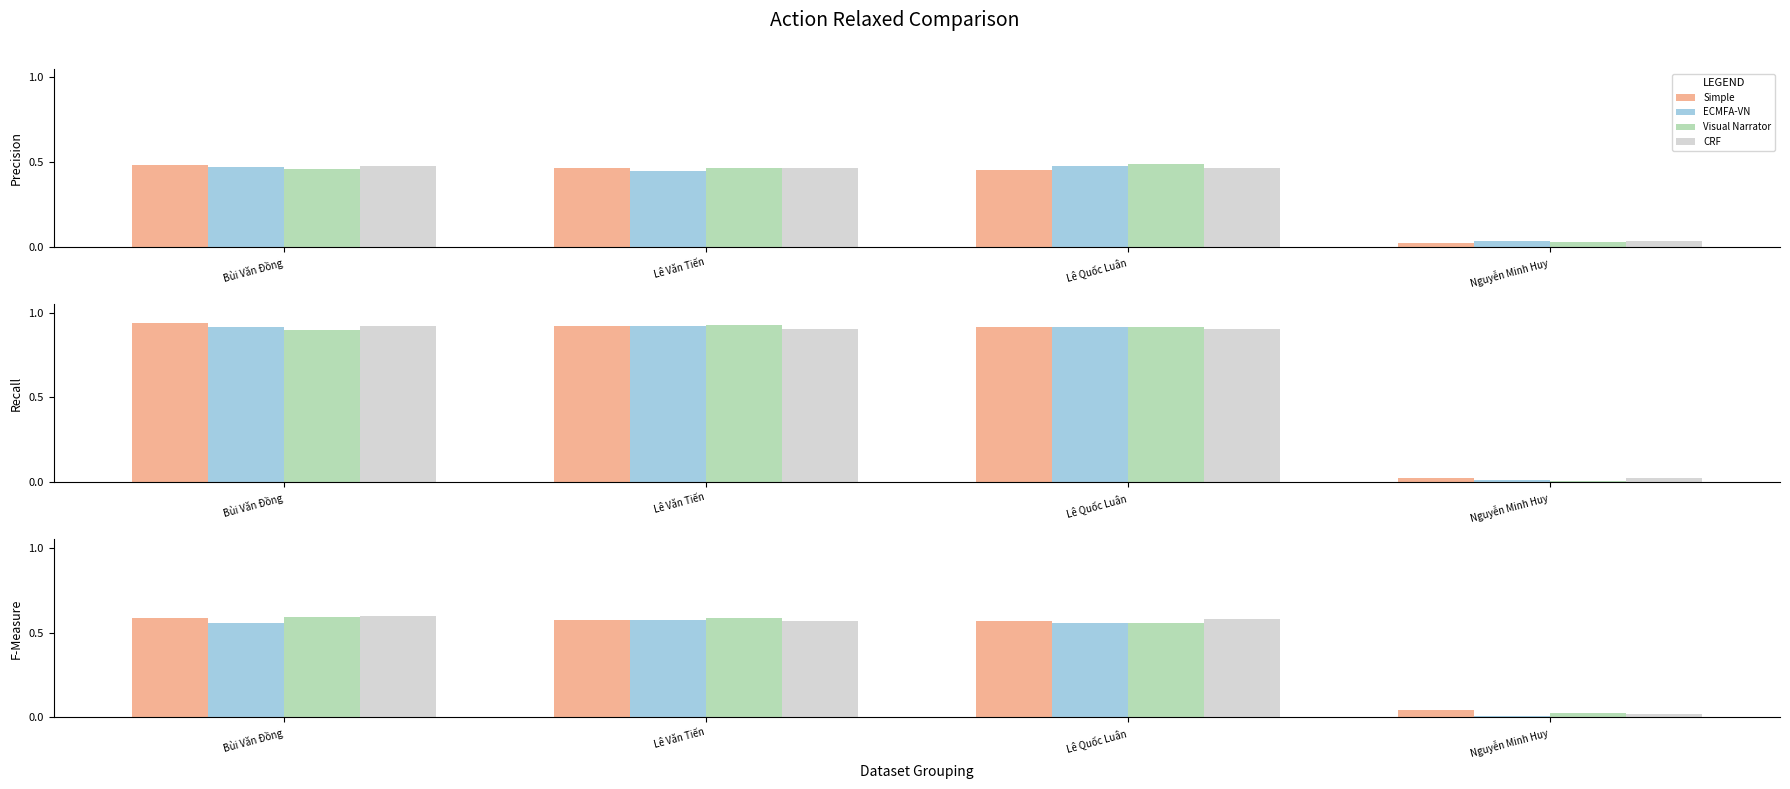

Read the ECMFA-VN value at Bùi Văn Đồng.

0.6